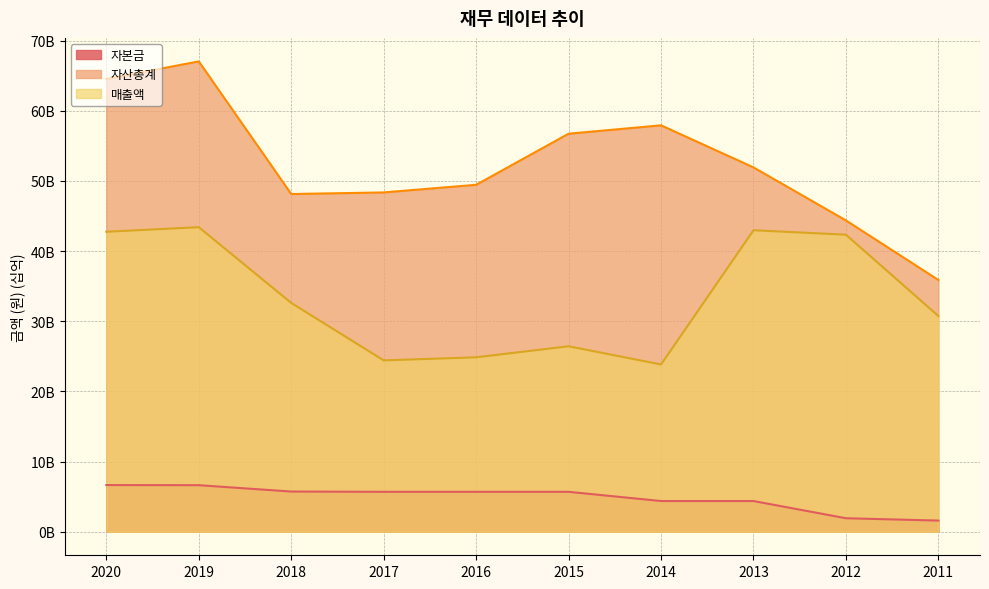

How many series are shown in this chart?

3